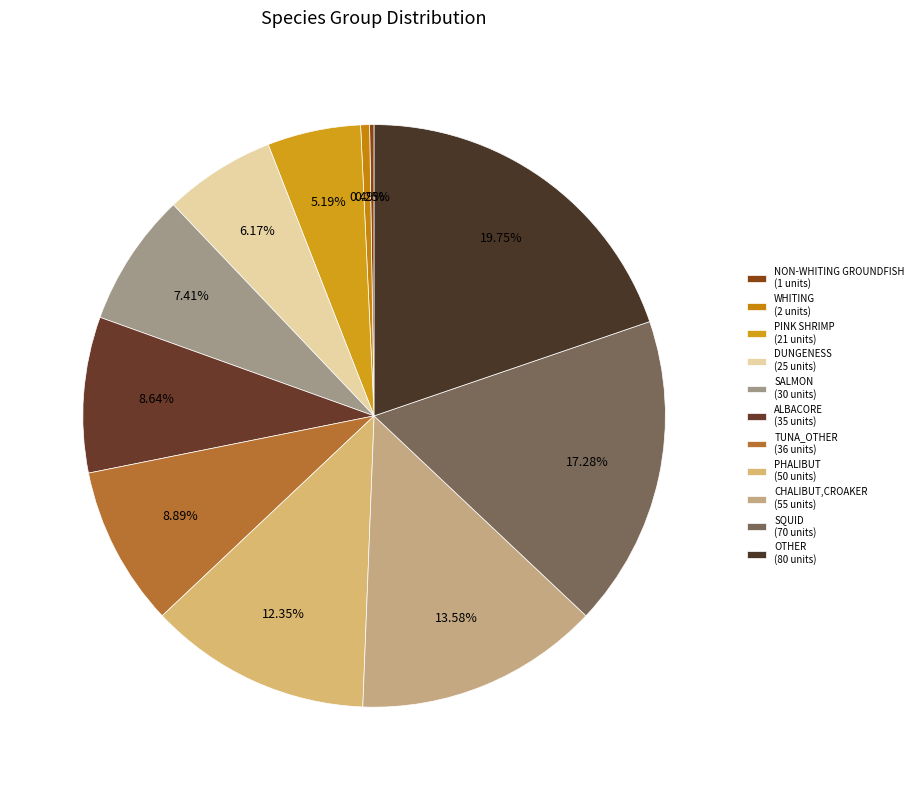

Which category has the biggest portion of the pie?

OTHER